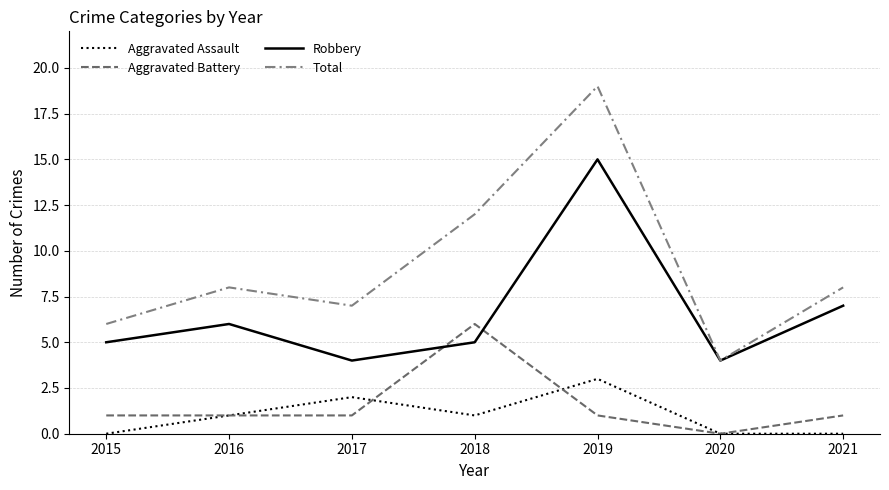

True or false: Aggravated Assault and Total intersect in this chart.

False